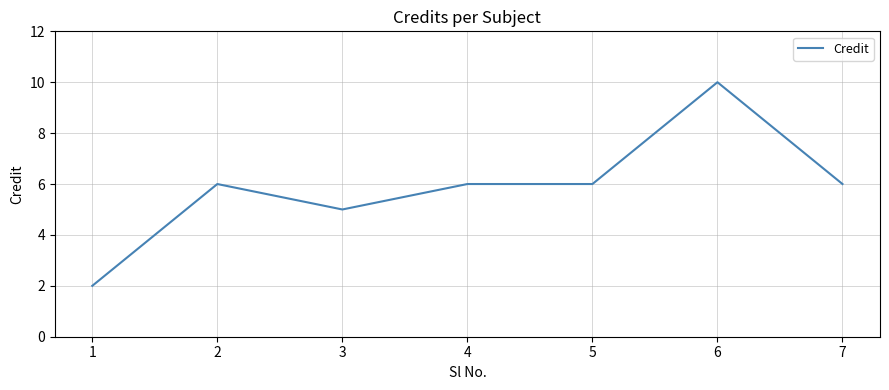

What is the minimum value shown in the chart?

2